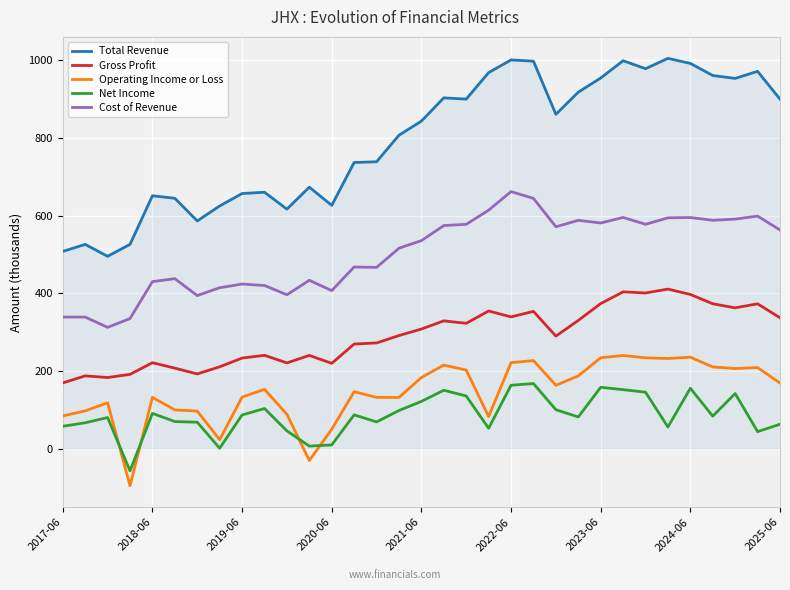

Which series has the largest total across all categories?

Total Revenue